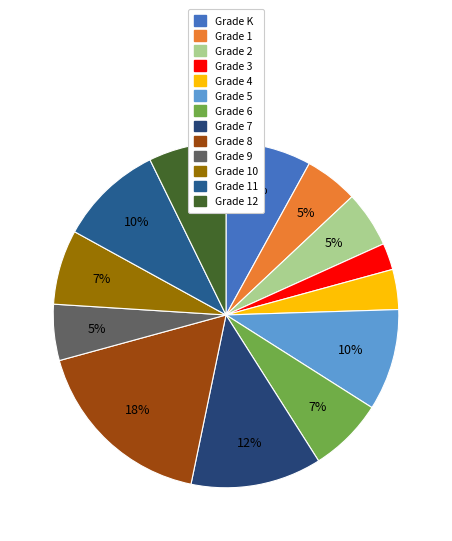

Count the number of slices in the pie.

13